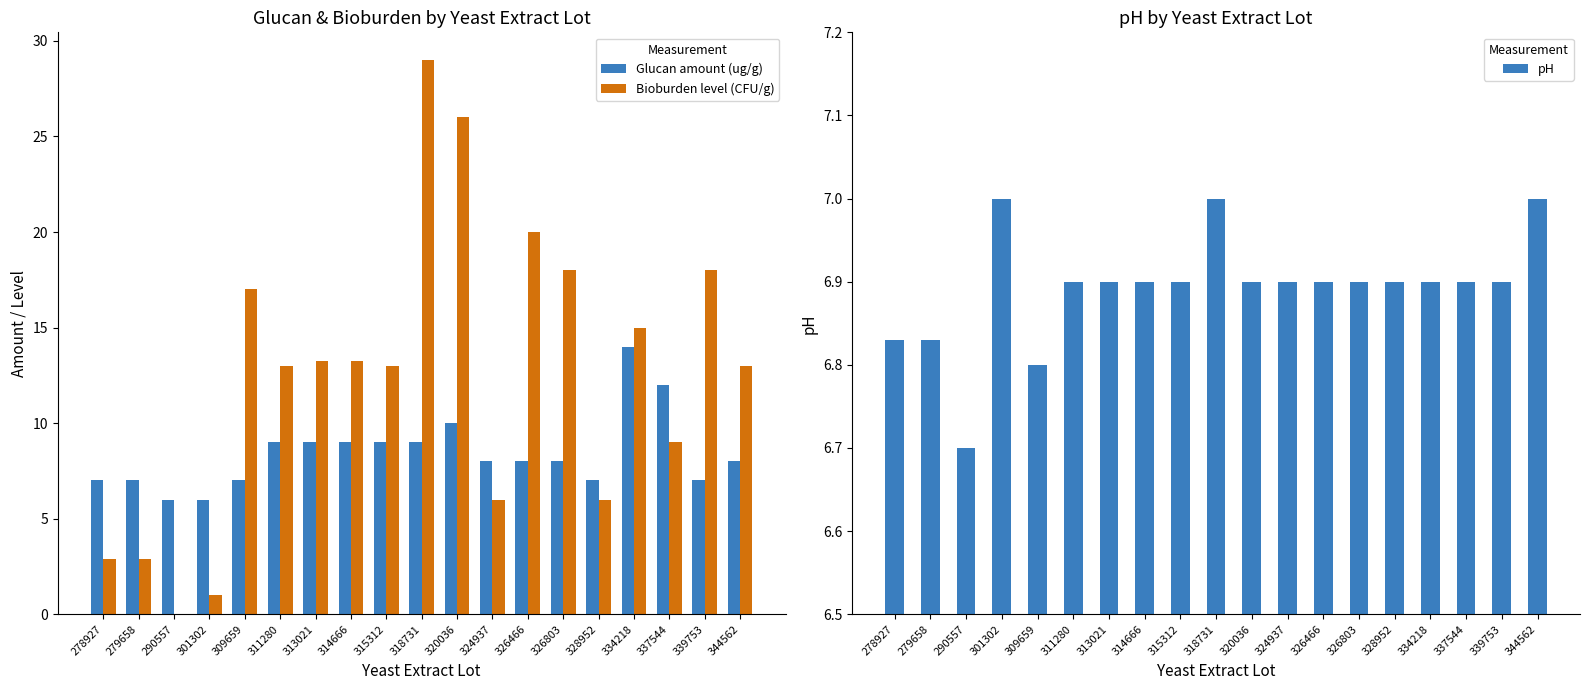

Is it true that Bioburden level (CFU/g) equals 12.6 at 290557?

False